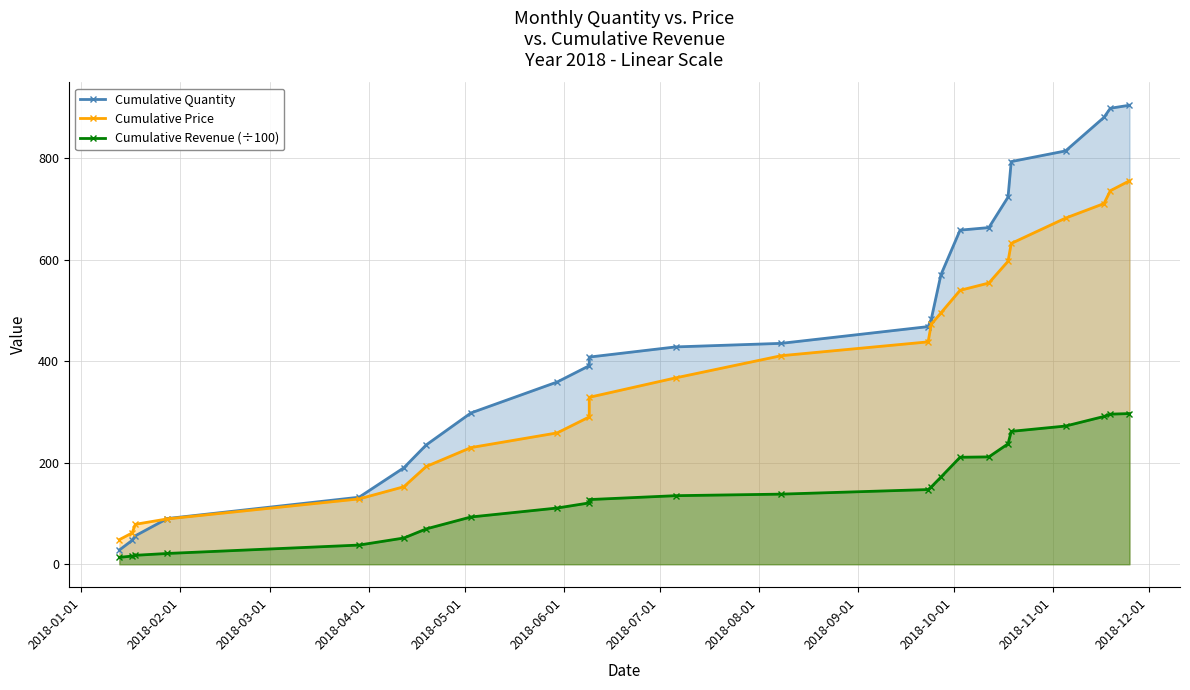

How many data points does each series have?

24